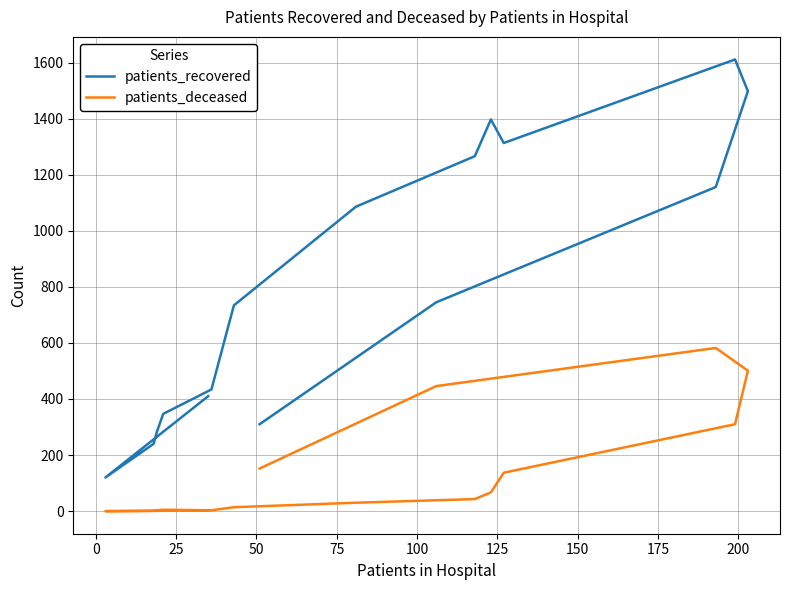

Count the number of data series in this chart.

2